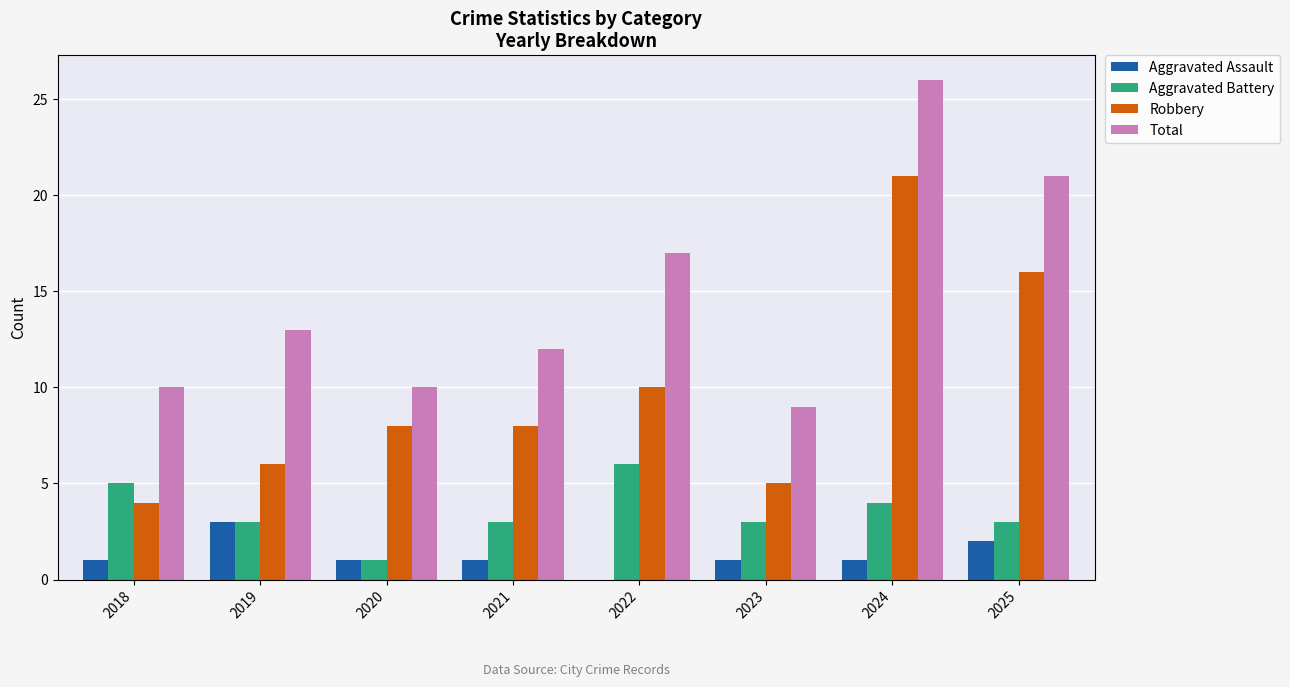

What value does the Total series have at 2019, to the nearest 5?

15